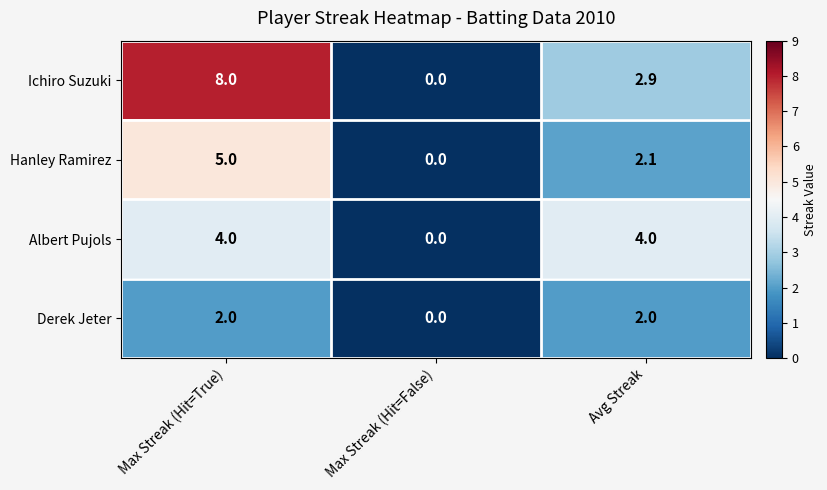

At which label is Hanley Ramirez closest to 2?

Avg Streak